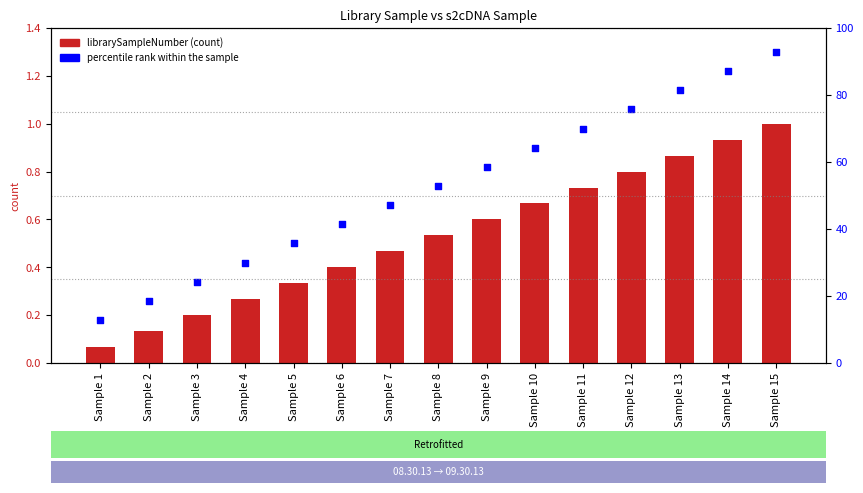

What is the total value across all series at Sample 8?

1.3